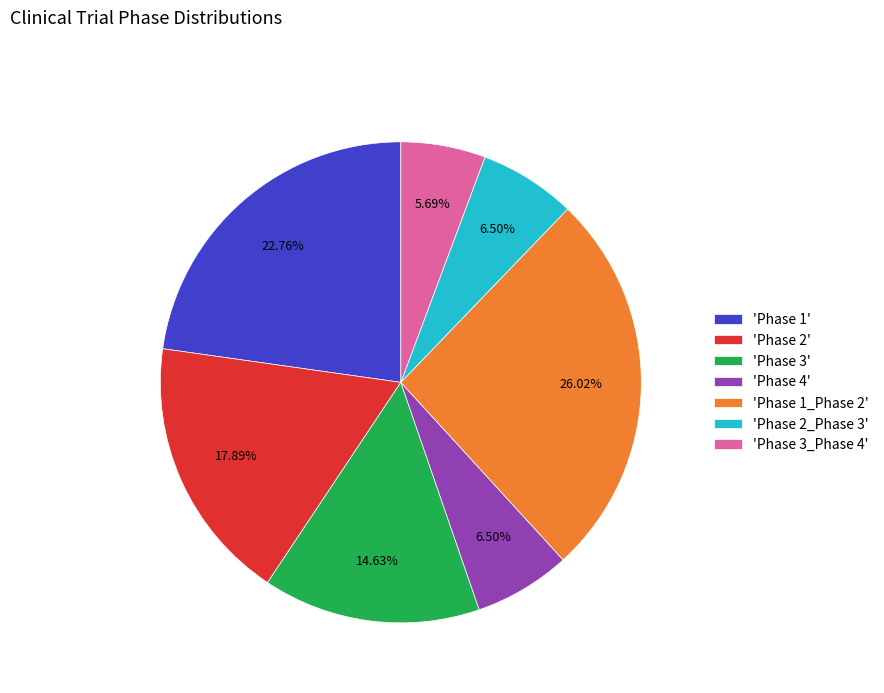

Which slice is the smallest?

'Phase 3_Phase 4'